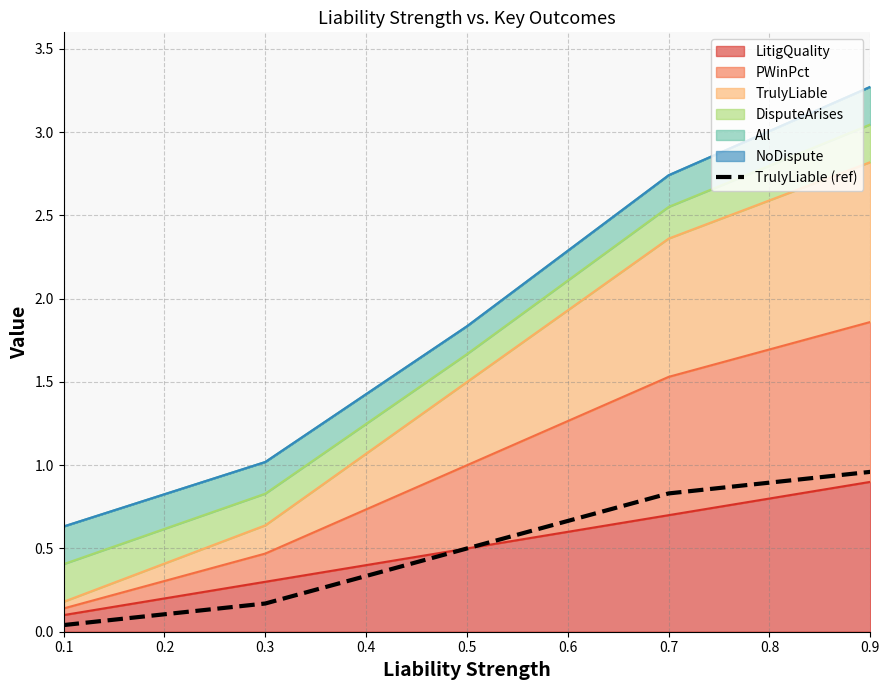

At which label is the value closest to 0?

0.1